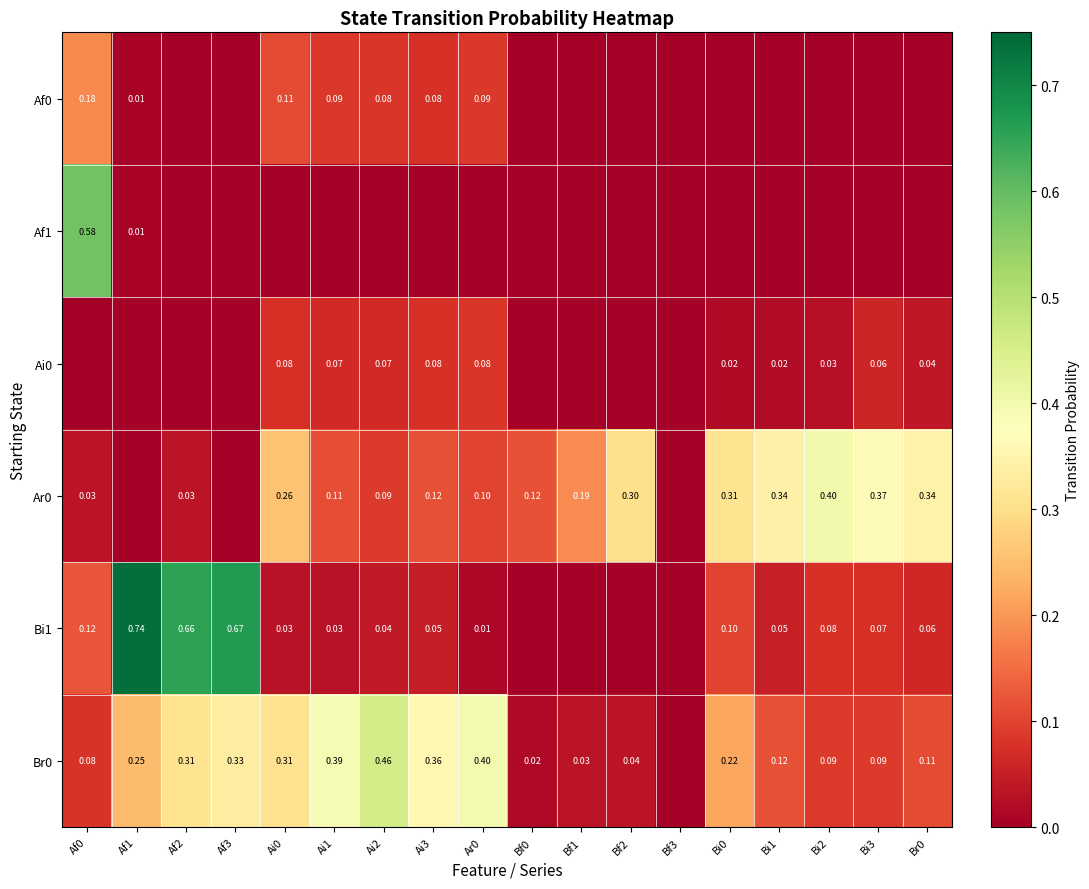

The Ar0 series shows 0.2 at Bf1. True or false?

True